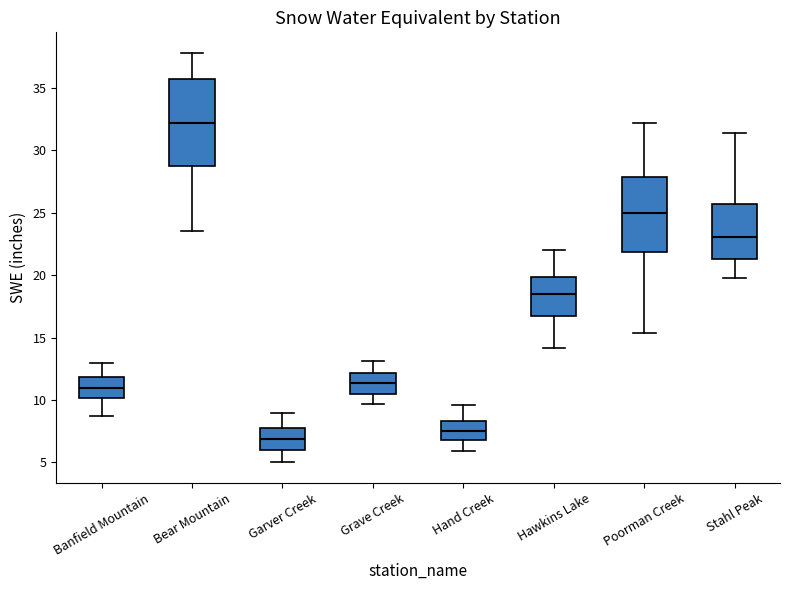

Which box has the lowest median line?

Garver Creek